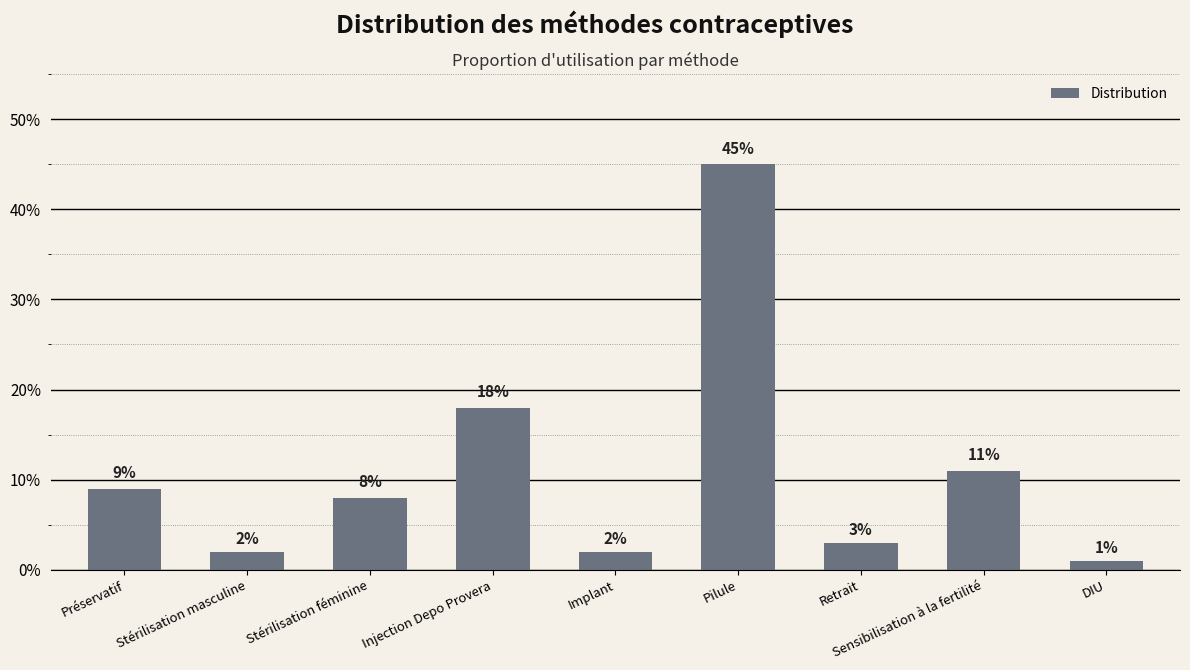

What is the label of the 4th bar from the left?

Injection Depo Provera